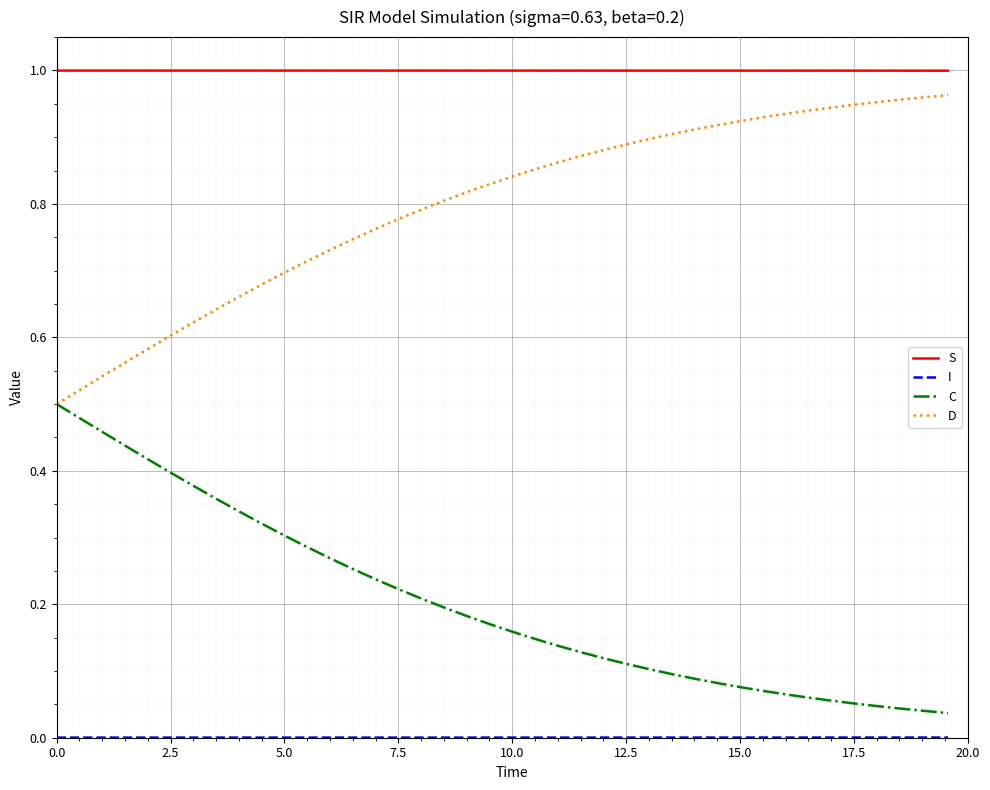

Which series has the largest total across all categories?

S